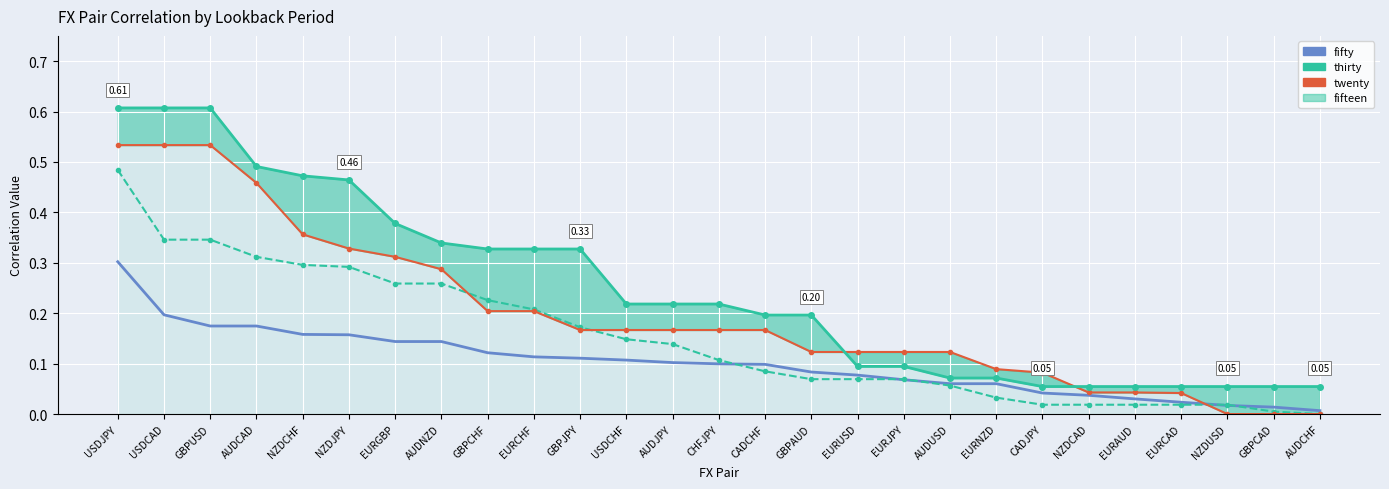

List the labels in order of fifty value, largest first.

USDJPY, USDCAD, GBPUSD, AUDCAD, NZDCHF, NZDJPY, EURGBP, AUDNZD, GBPCHF, EURCHF, GBPJPY, USDCHF, AUDJPY, CHFJPY, CADCHF, GBPAUD, EURUSD, EURJPY, AUDUSD, EURNZD, CADJPY, NZDCAD, EURAUD, EURCAD, NZDUSD, GBPCAD, AUDCHF